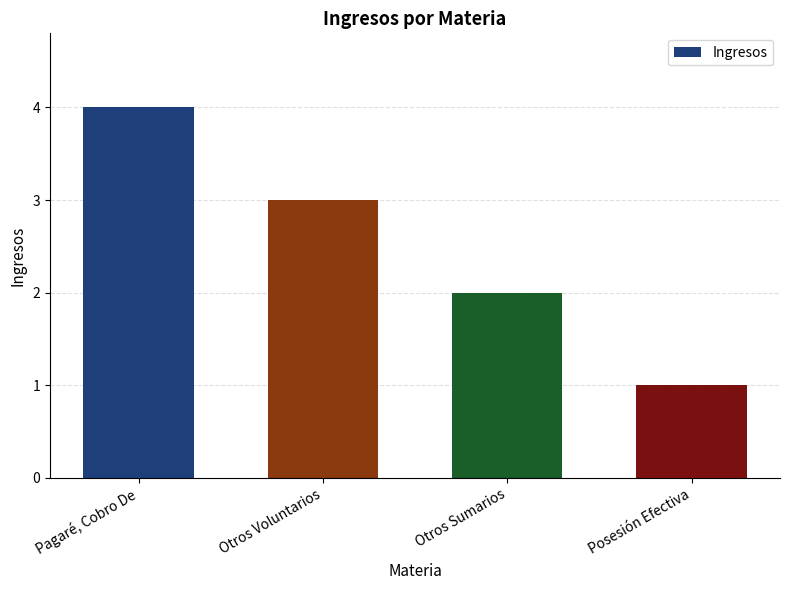

Reading left to right, extract all data points from this chart.

4	3	2	1